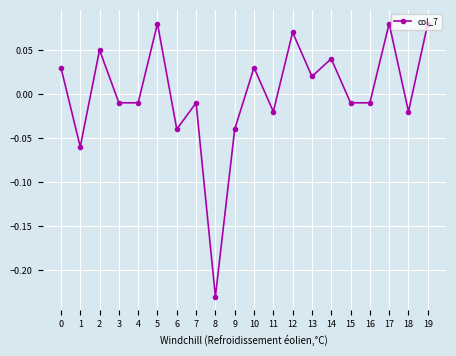

Between 1 and 8, which is larger?

1